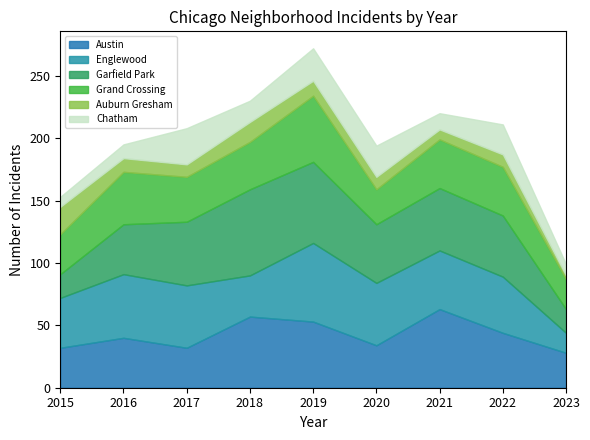

Reading left to right, list all the values displayed in this chart.

Austin: 32	40	32	57	53	34	63	44	28
Englewood: 40	51	50	33	63	50	47	45	16
Garfield Park: 19	40	51	69	65	47	50	49	19
Grand Crossing: 32	42	36	38	53	28	39	39	24
Auburn Gresham: 22	11	10	16	12	10	8	10	3
Chatham: 8	11	29	17	26	25	13	24	9